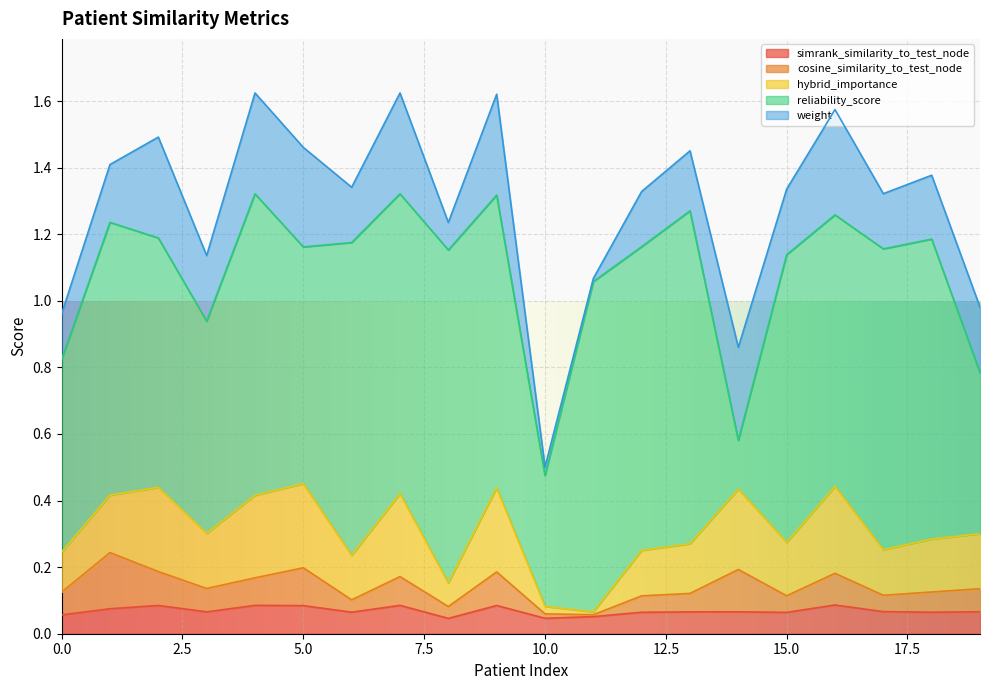

Does the chart display data point markers on the line(s)?

No